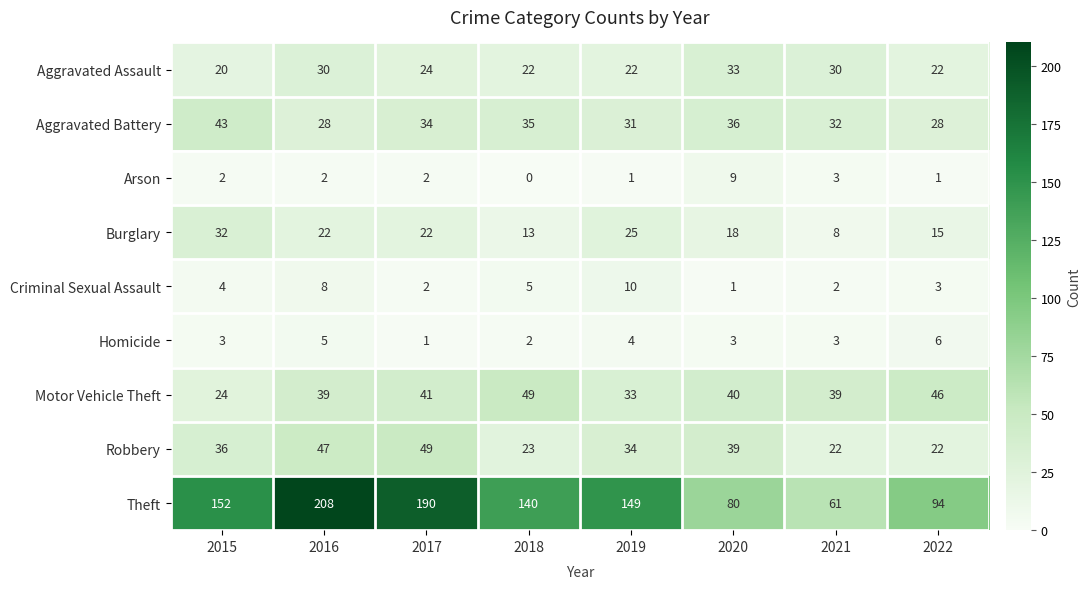

Is it true that Arson equals 2 at 2017?

True